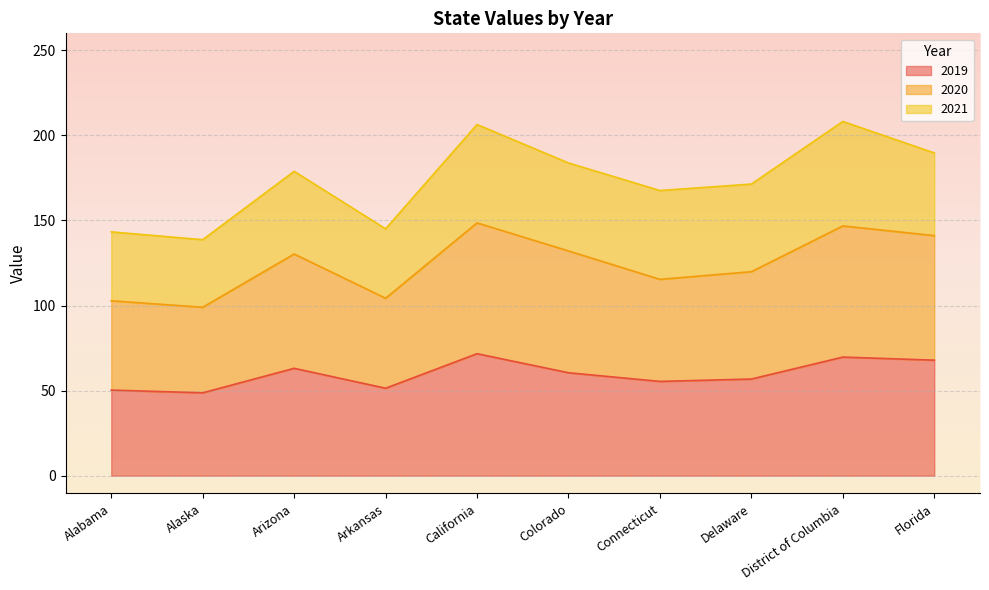

What is the label of the 3rd point from the right?

Delaware